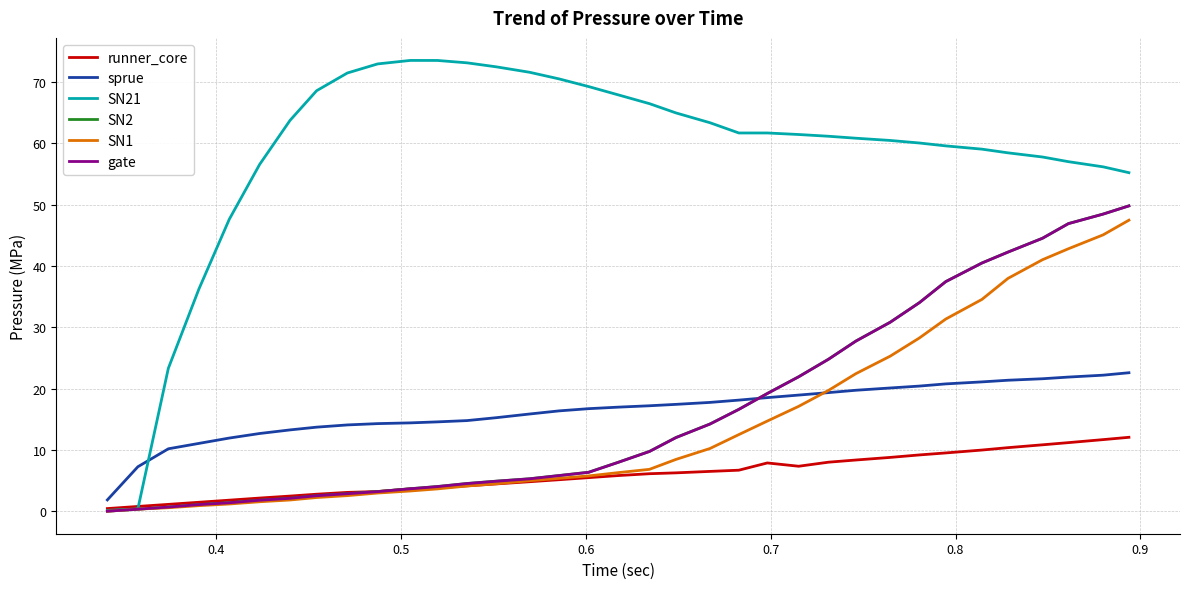

Which series has the largest total across all categories?

SN21